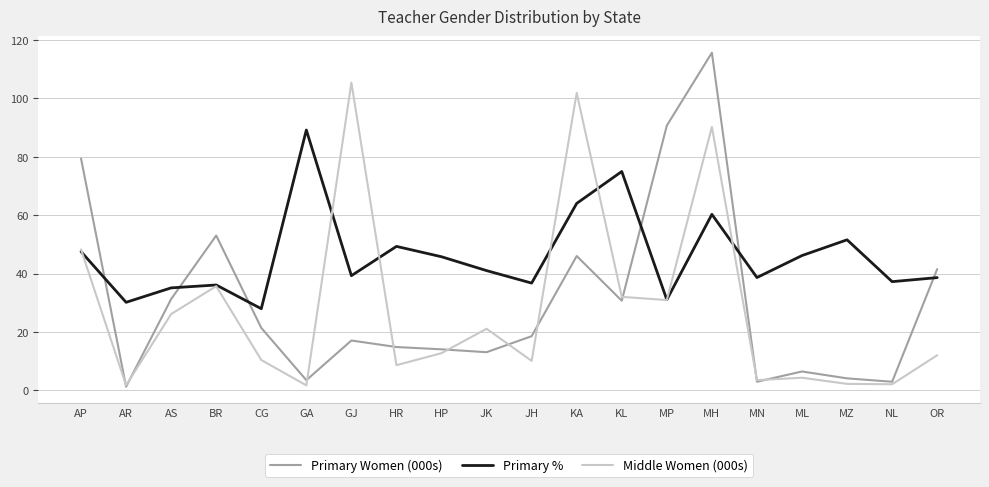

What position from the left is GA?

6